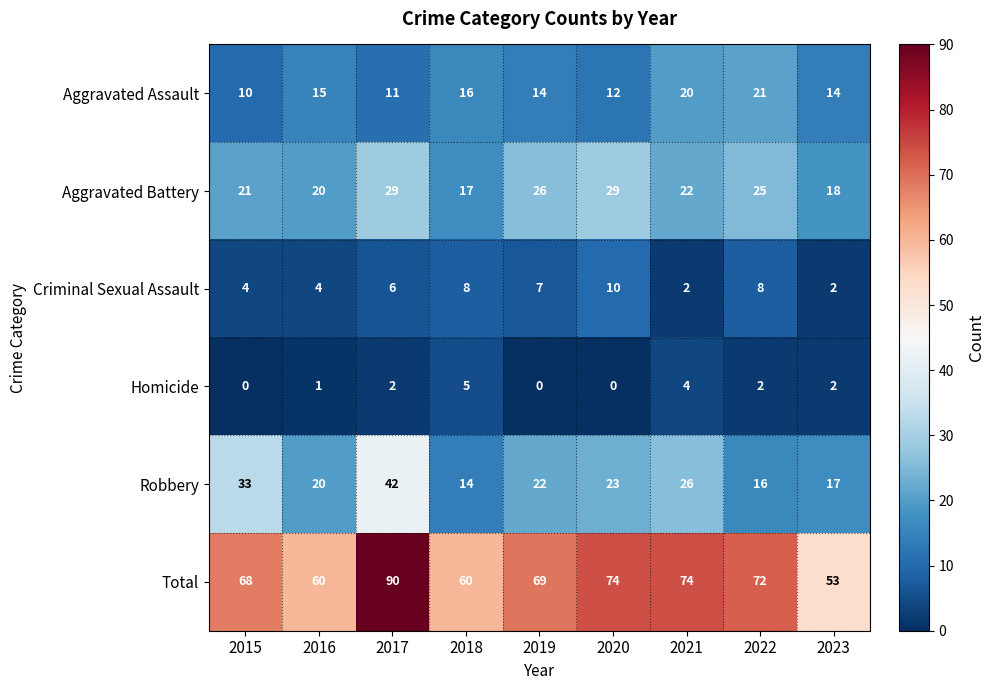

Is it true that Robbery equals 16 at 2022?

True